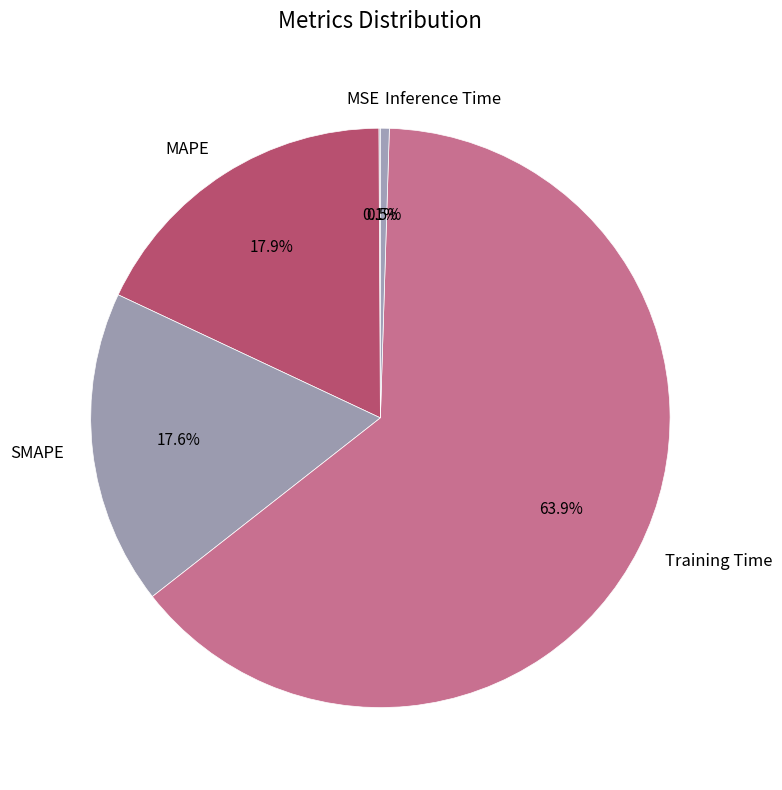

Is the sum of Training Time and Inference Time greater than half?

Yes